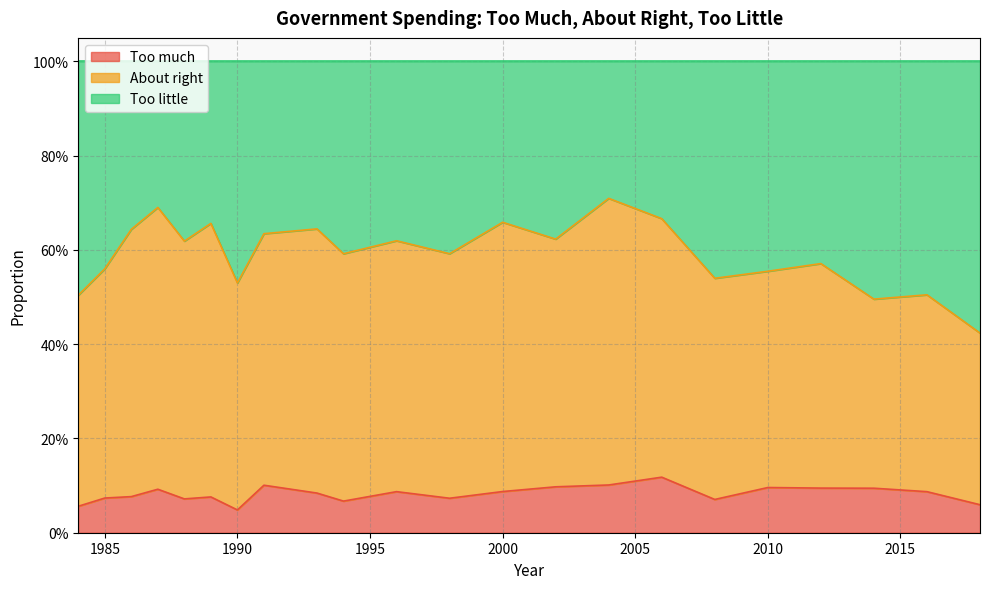

True or false: Too little and Too much intersect in this chart.

False